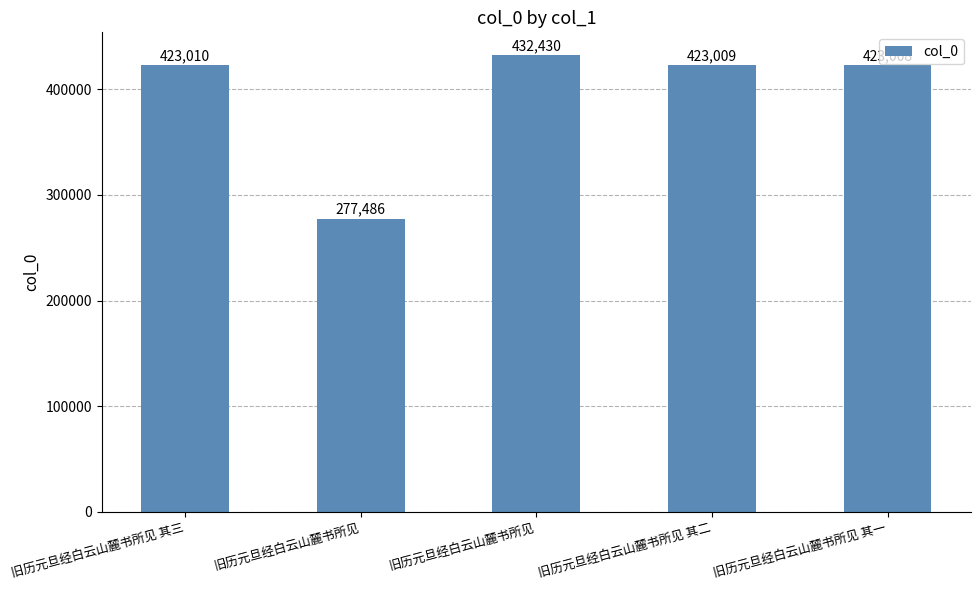

List the labels in order of value, smallest first.

旧历元旦经白云山麓书所见, 旧历元旦经白云山麓书所见 其一, 旧历元旦经白云山麓书所见 其二, 旧历元旦经白云山麓书所见 其三, 旧历元旦经白云山麓书所见